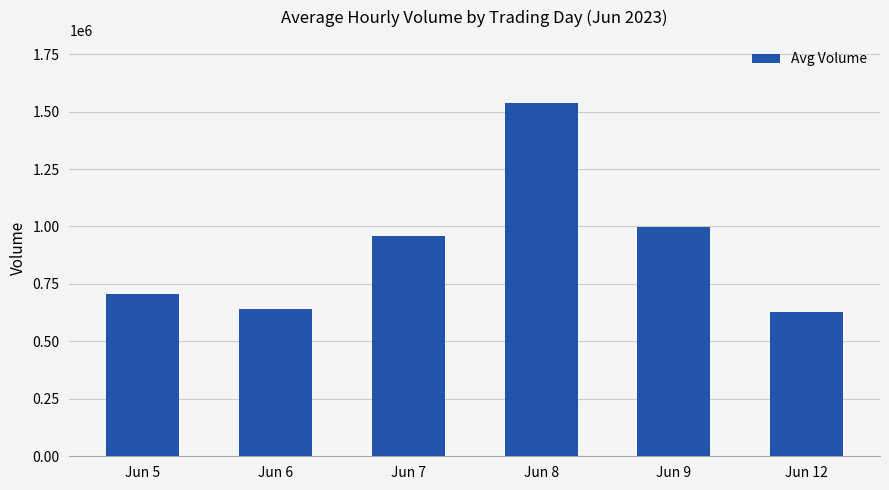

True or false: the data shows 956636 at Jun 7.

True